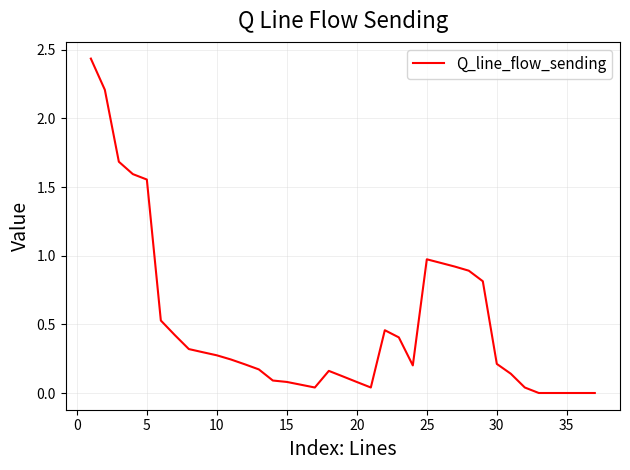

How many lines are shown in the chart?

1